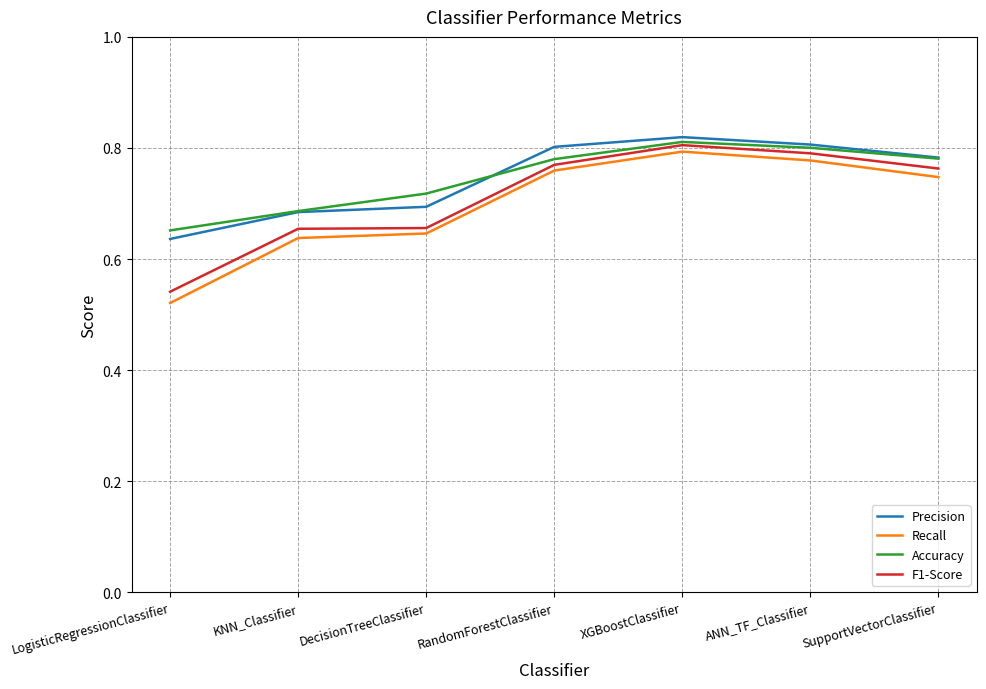

True or false: Precision and Recall intersect in this chart.

False